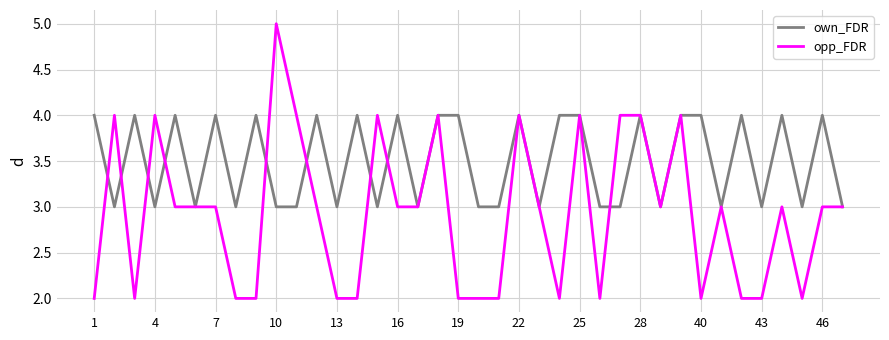

Which series has the largest total across all categories?

own_FDR